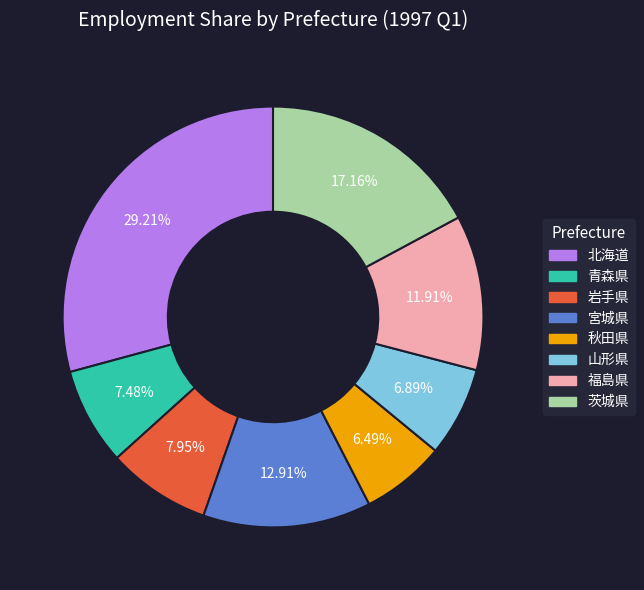

Does any single category account for the majority?

No